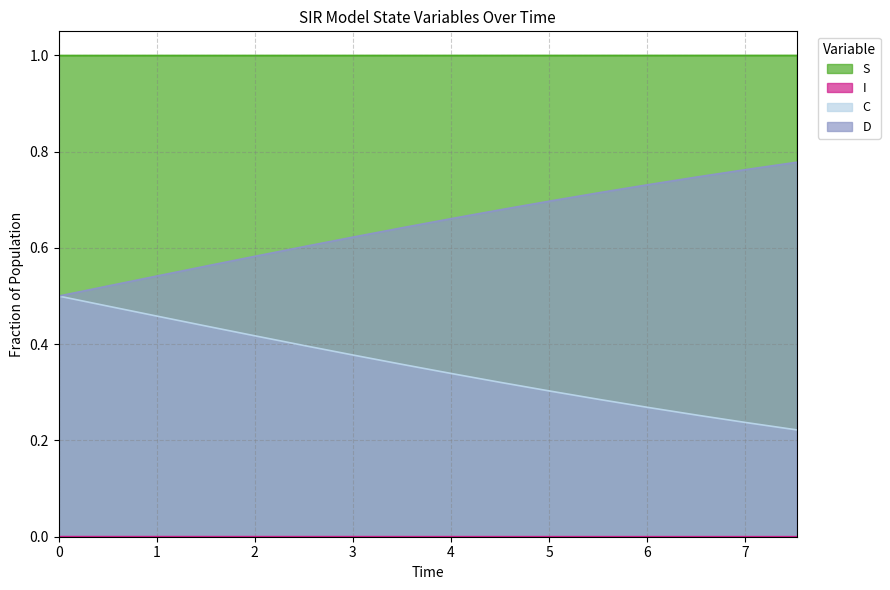

True or false: C and S intersect in this chart.

False